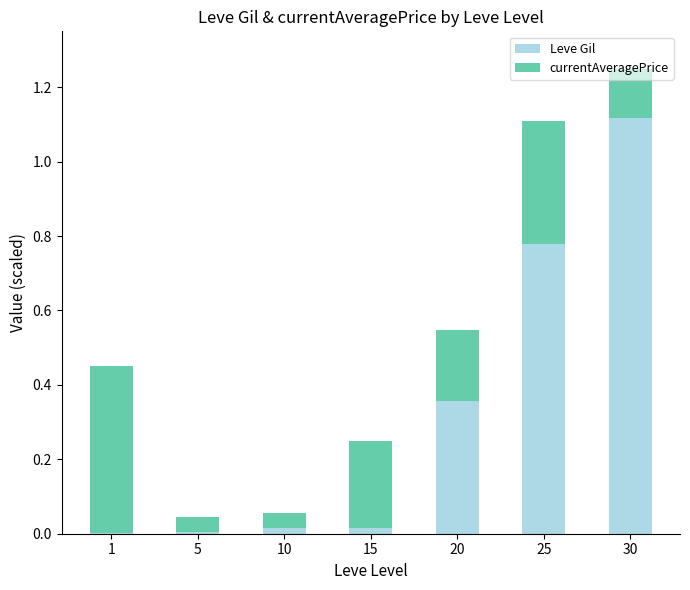

At which category is the sum across all series the highest?

30